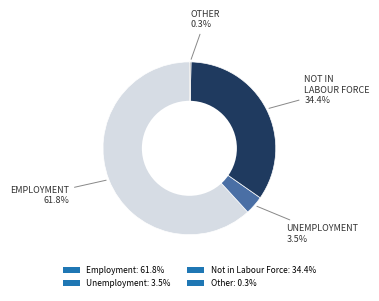

What is the majority slice?

Employment: 61.8%